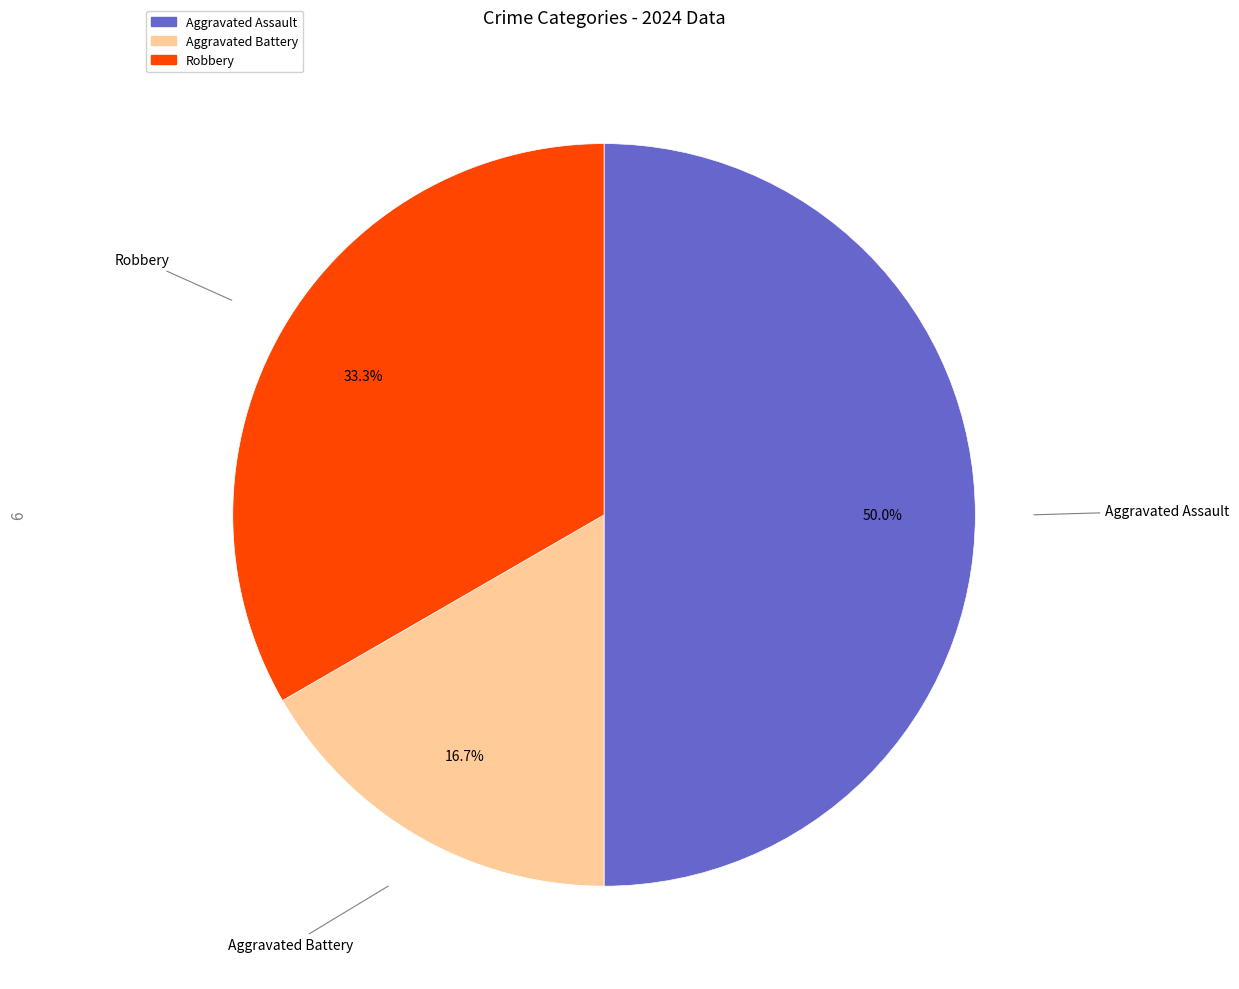

True or false: Aggravated Assault accounts for 50% of the total.

True